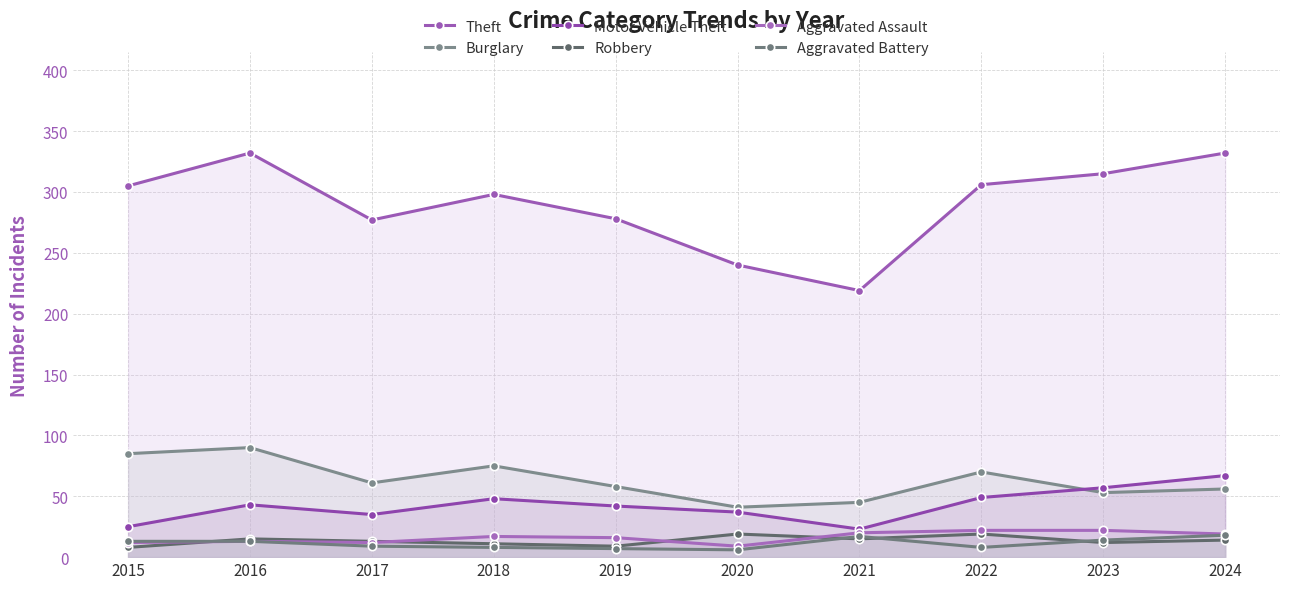

Reading left to right, what are all the values shown in this chart?

Theft: 305	332	277	298	278	240	219	306	315	332
Burglary: 85	90	61	75	58	41	45	70	53	56
Motor Vehicle Theft: 25	43	35	48	42	37	23	49	57	67
Robbery: 8	15	13	11	9	19	15	19	12	14
Aggravated Assault: 12	13	12	17	16	9	20	22	22	19
Aggravated Battery: 13	13	9	8	7	6	17	8	14	18